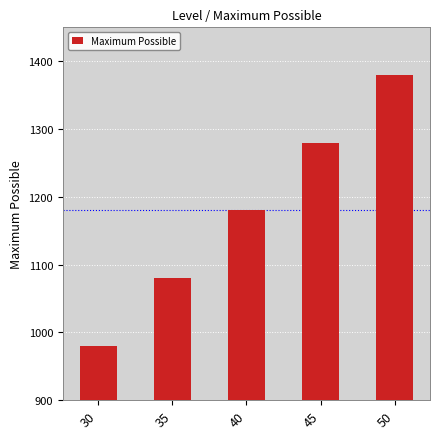

How many data points are less than 1180?

2